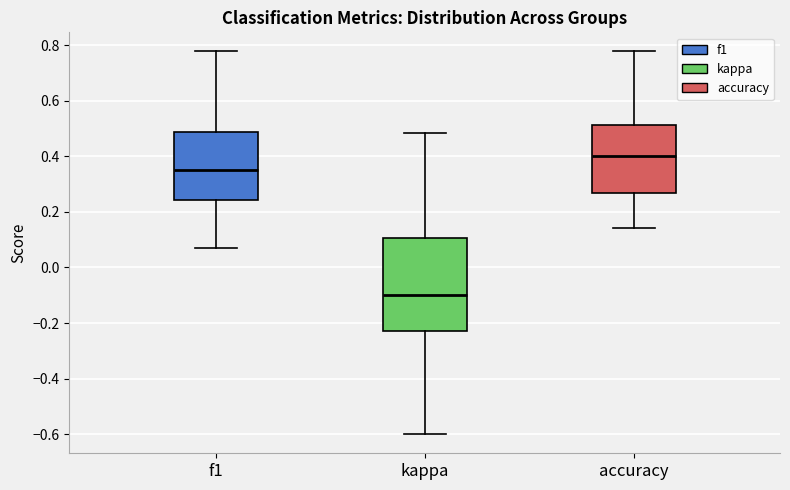

Which box is the tallest, from its lower edge to its upper edge?

kappa